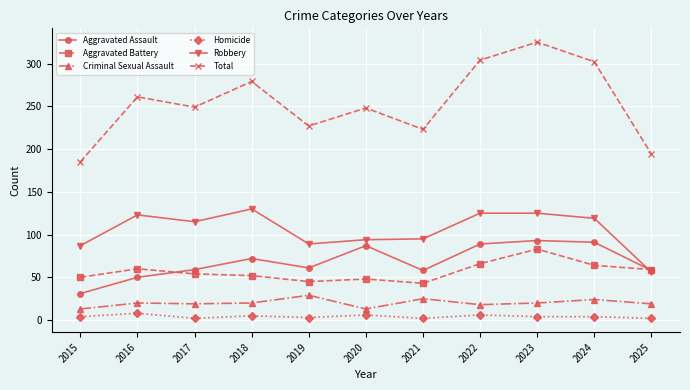

What is the difference between the second highest and second lowest values in the Criminal Sexual Assault series?

12